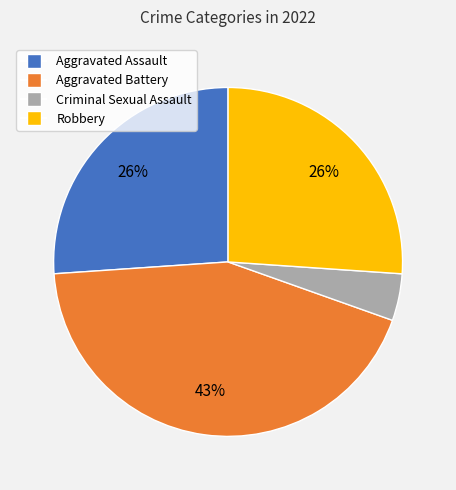

What is the smallest slice in the pie chart?

Criminal Sexual Assault